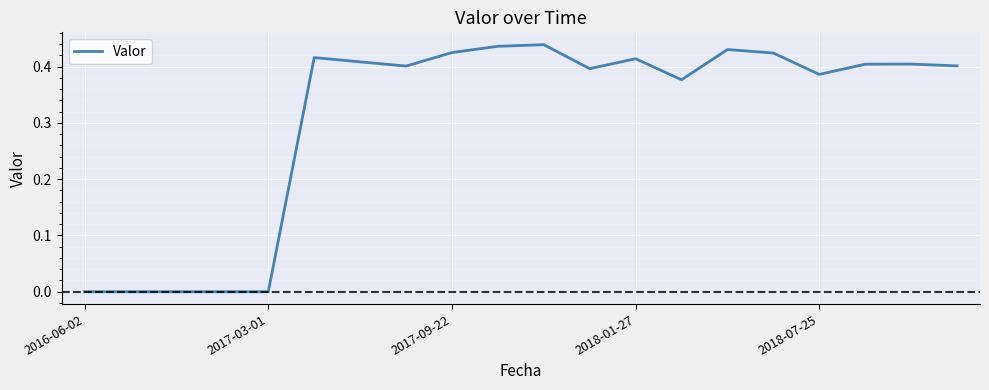

Is it true that the value at 2017-03-01 is -0.2?

False